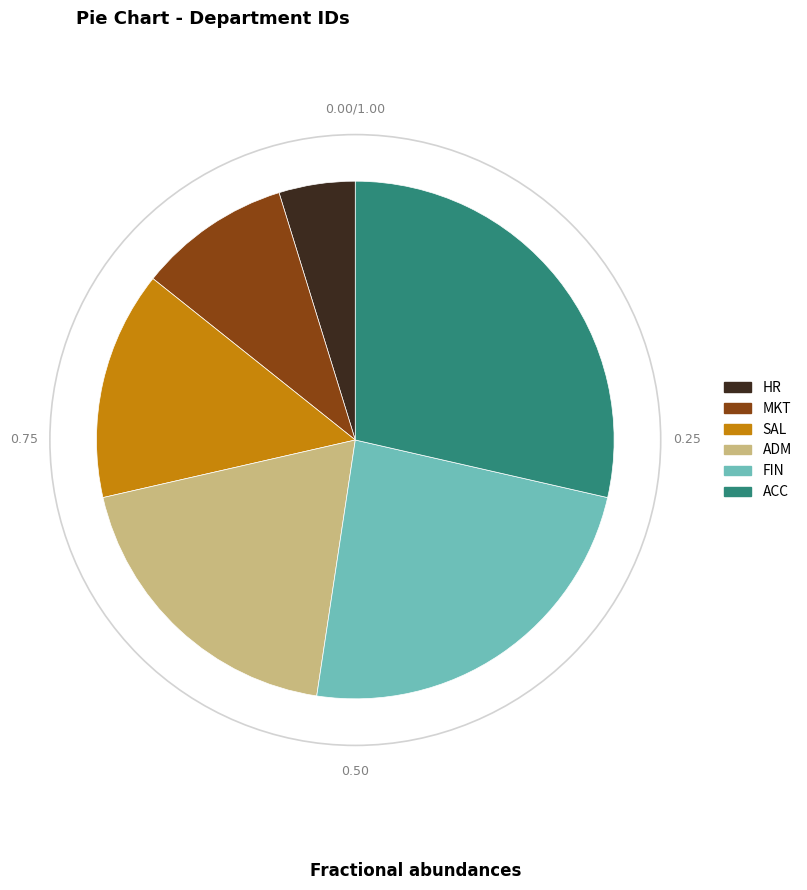

Is the sum of ACC and FIN greater than half?

Yes